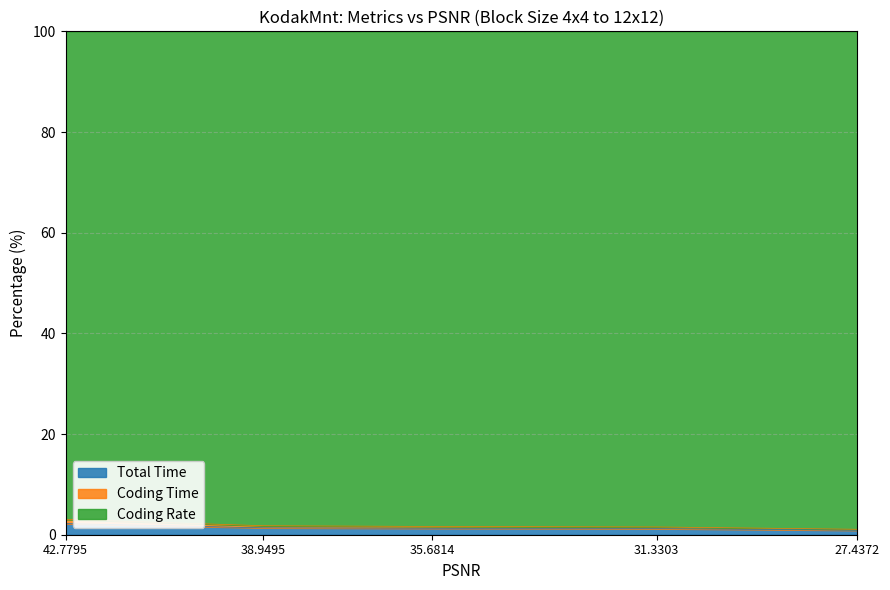

Is it true that Coding Time equals 2.8 at 35.6814?

False